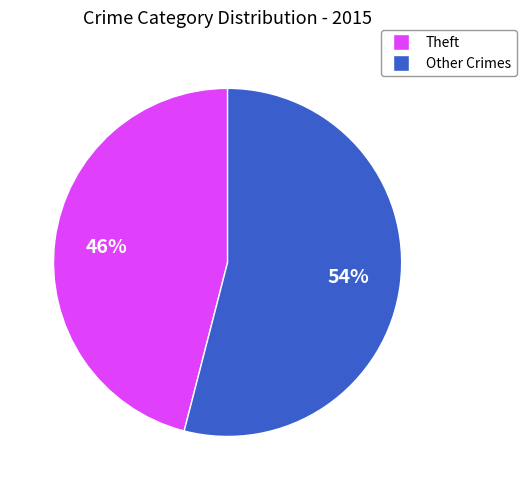

Is there any slice that represents more than half of the pie?

Yes